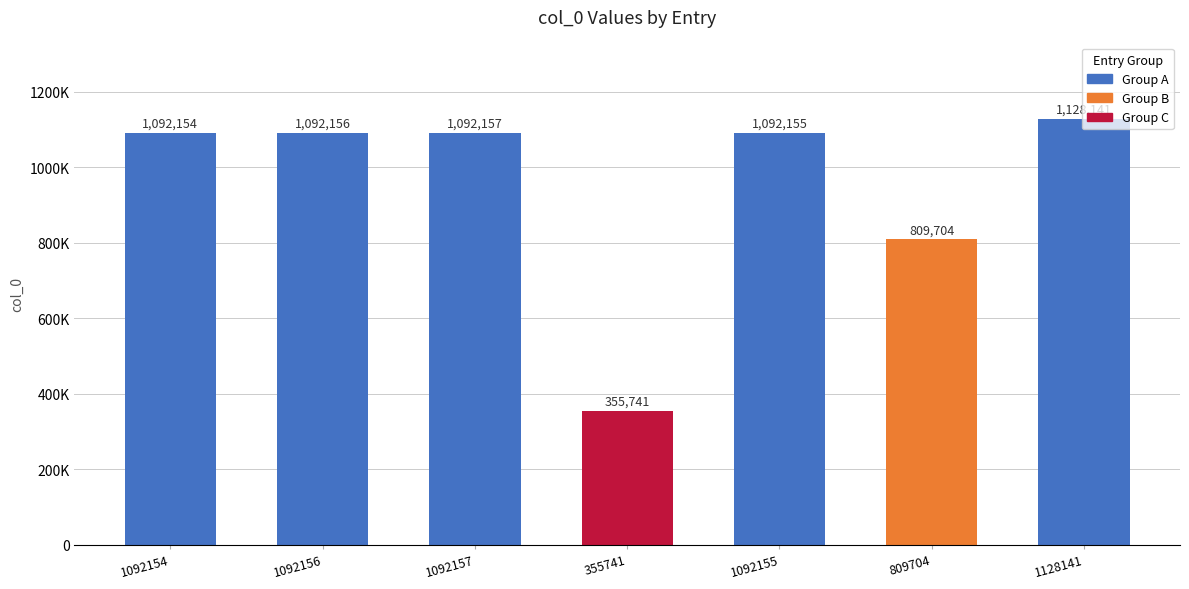

Reading left to right, what are all the values shown in this chart?

1092154=1092154	1092156=1092156	1092157=1092157	355741=355741	1092155=1092155	809704=809704	1128141=1128141